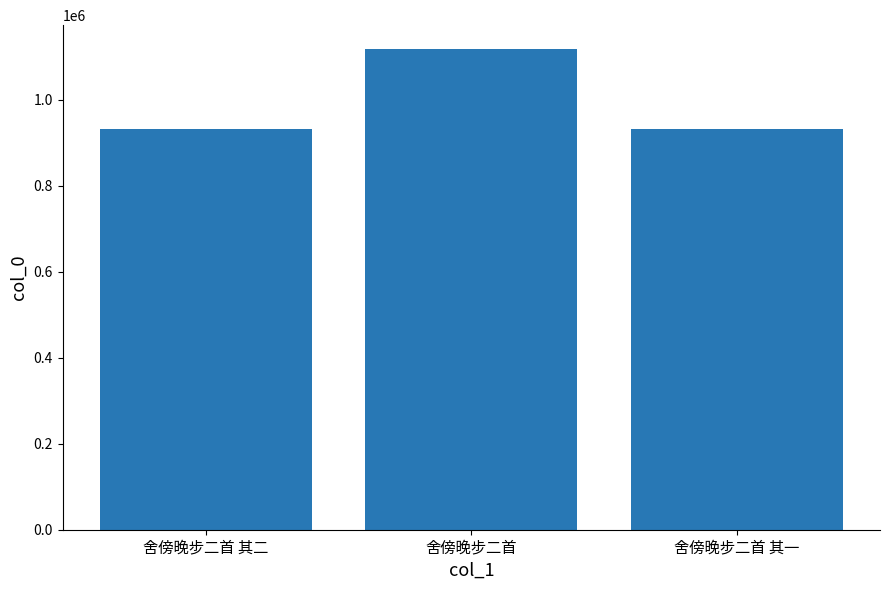

The value at 舍傍晚步二首 其二 is 932708. True or false?

True